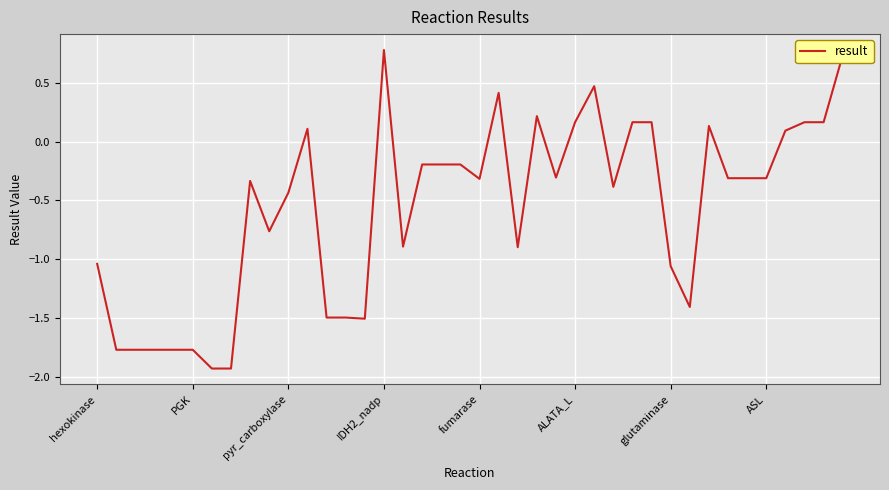

What is the greatest value displayed?

0.8